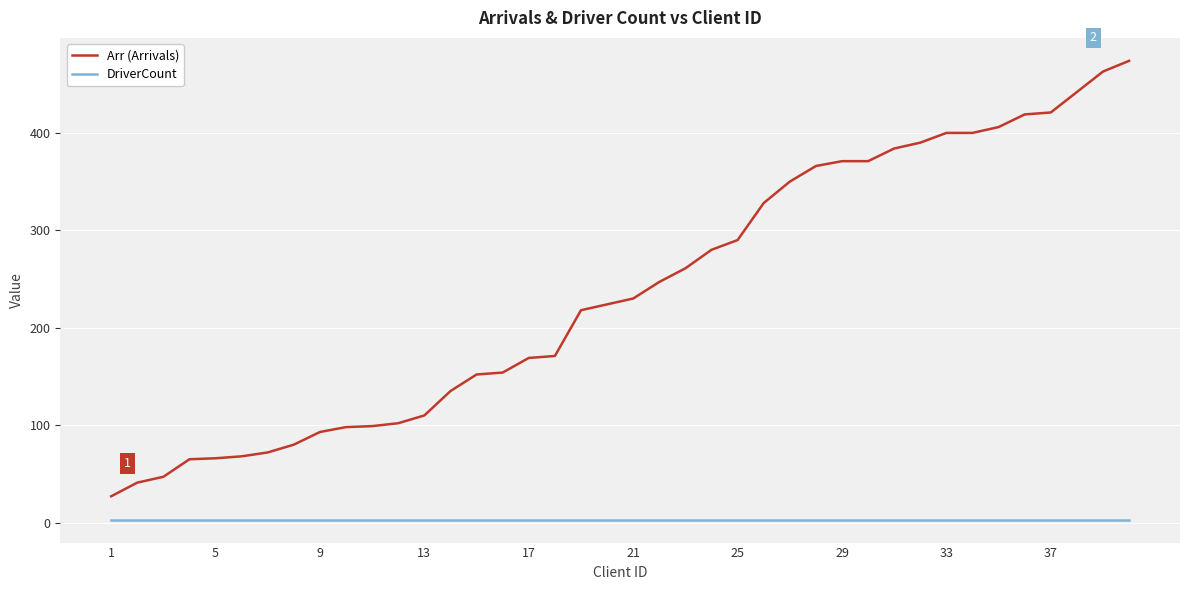

Does the chart have visible grid lines?

Yes